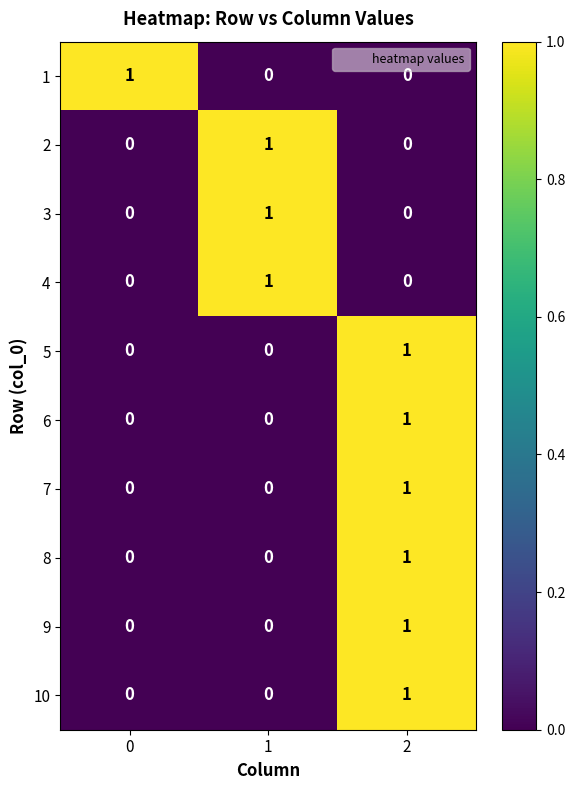

Reading right to left, list all the values displayed in this chart.

1: 0	0	1
2: 0	1	0
3: 0	1	0
4: 0	1	0
5: 1	0	0
6: 1	0	0
7: 1	0	0
8: 1	0	0
9: 1	0	0
10: 1	0	0